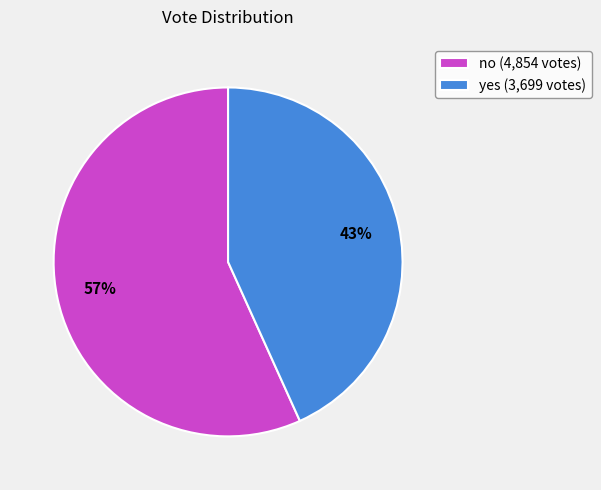

Which has a higher value, no or yes?

no